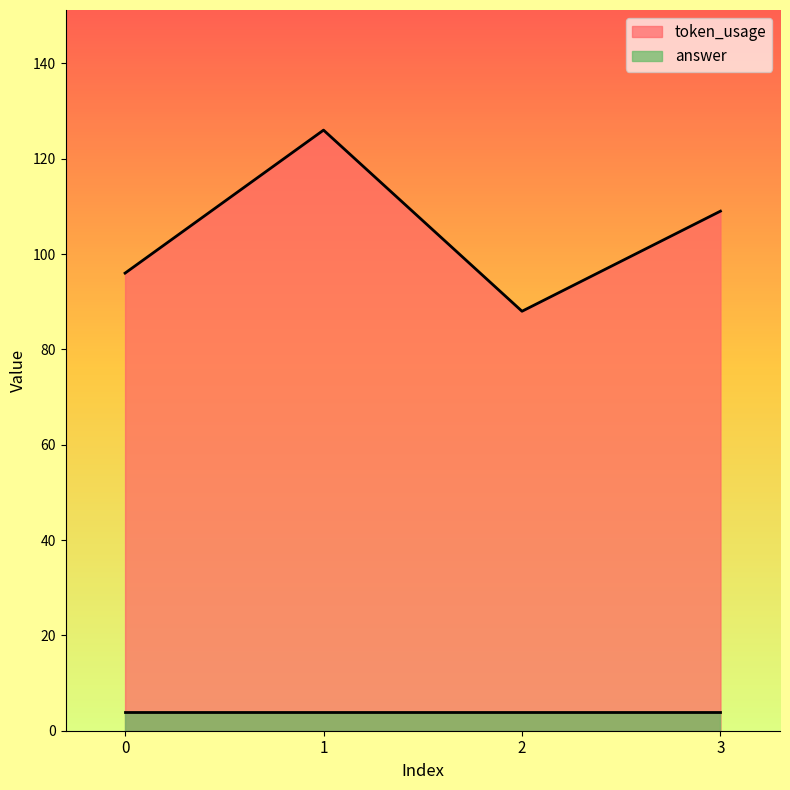

List the labels in order of value, smallest first.

2, 0, 3, 1